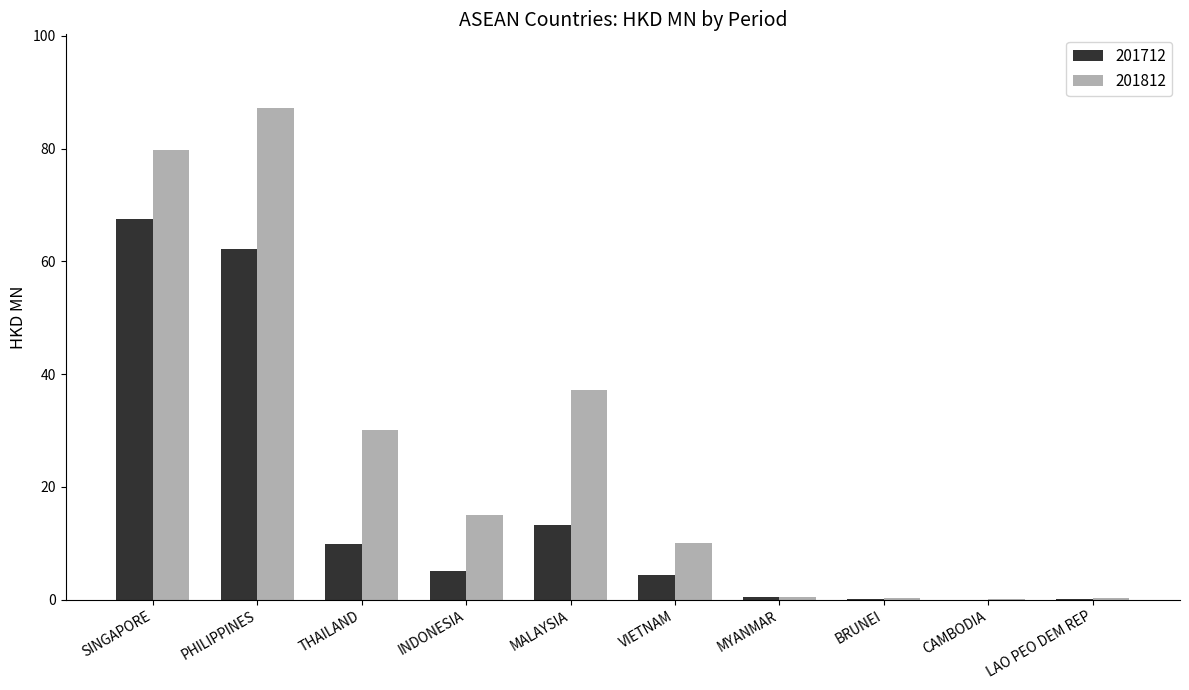

What is the total value across all series at THAILAND?

39.9